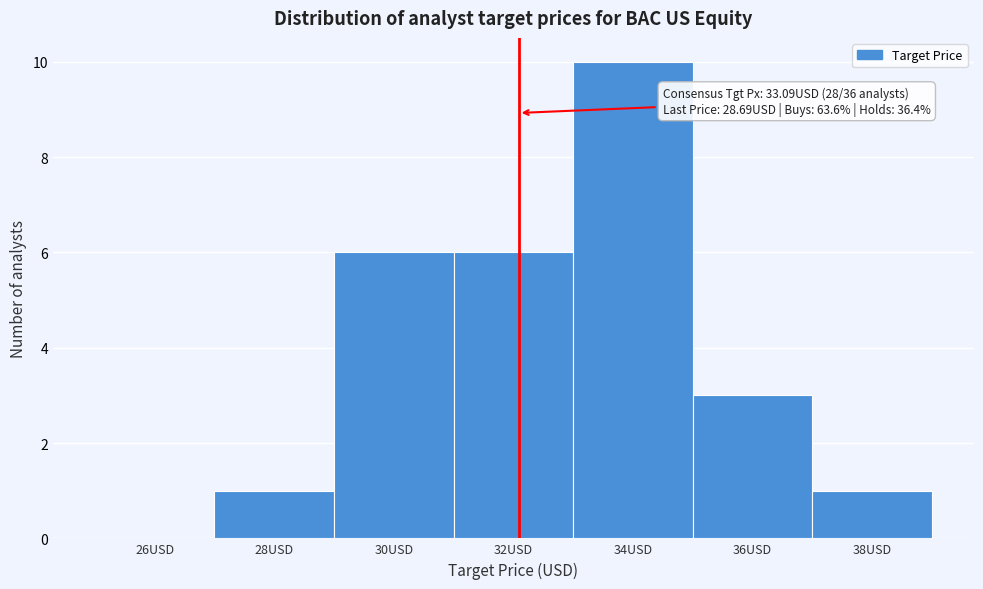

Reading right to left, list all the values displayed in this chart.

38USD=1	36USD=3	34USD=10	32USD=6	30USD=6	28USD=1	26USD=0